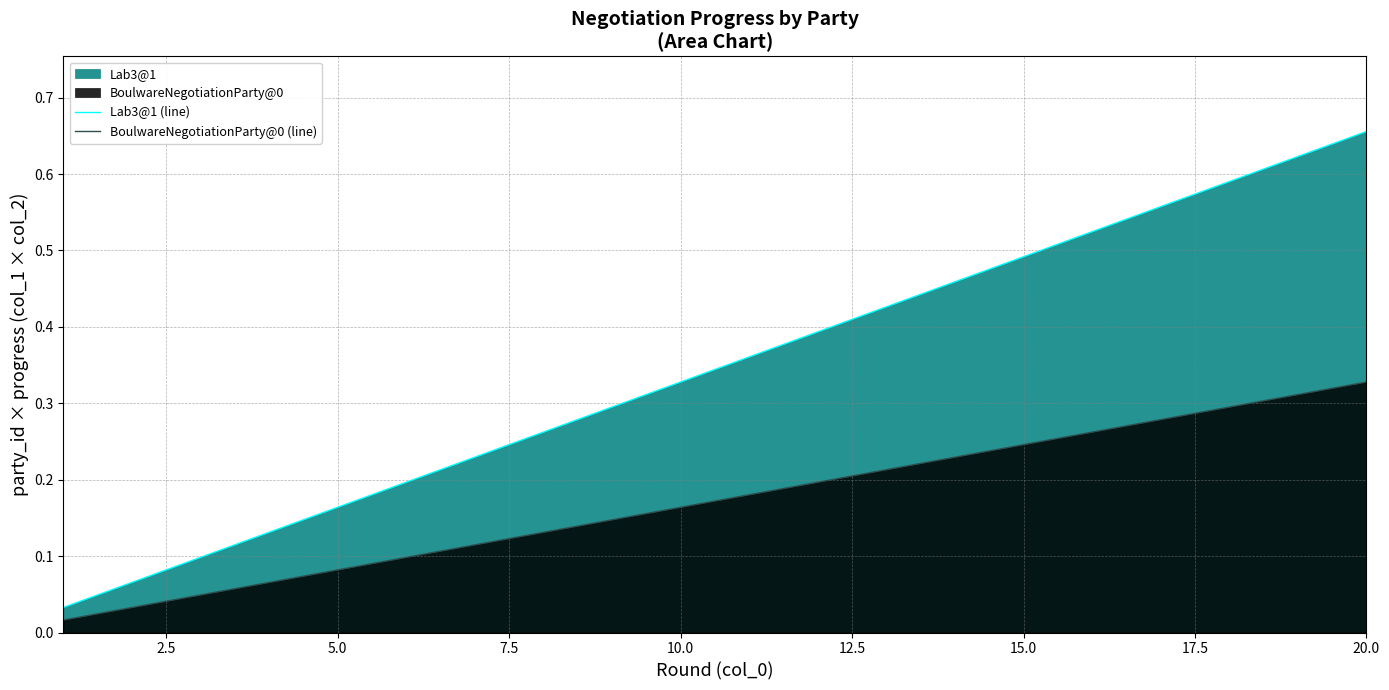

True or false: Lab3@1 (line) has more than 2 points higher than both neighbors.

False